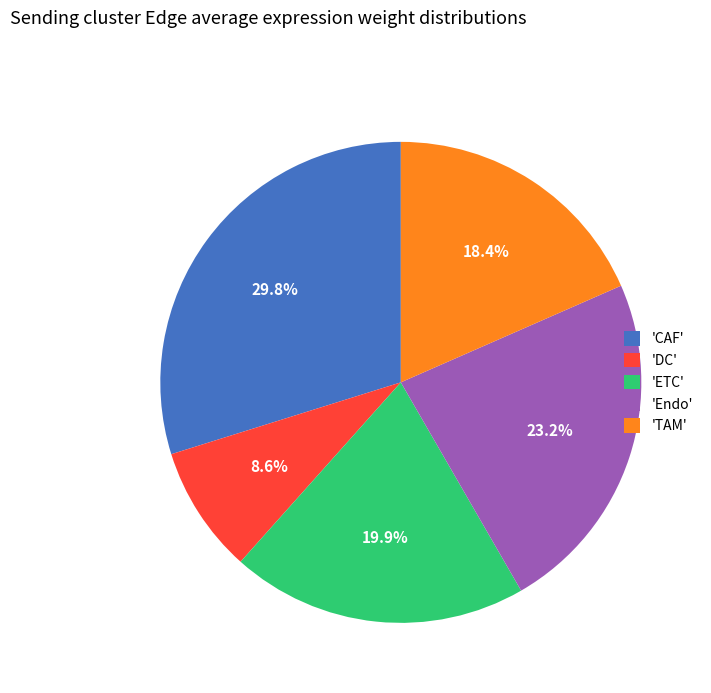

Is the sum of 'DC' and 'ETC' greater than half?

No